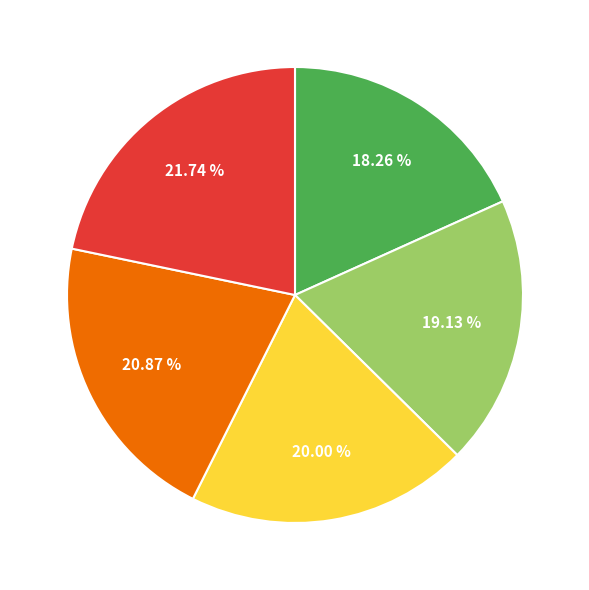

Is there any slice that represents more than half of the pie?

No